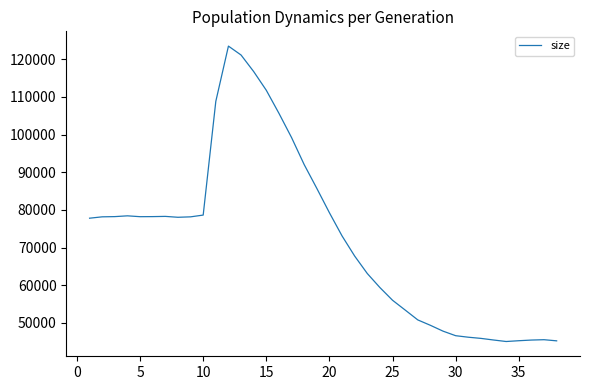

What is the difference between the maximum and minimum values?

78433